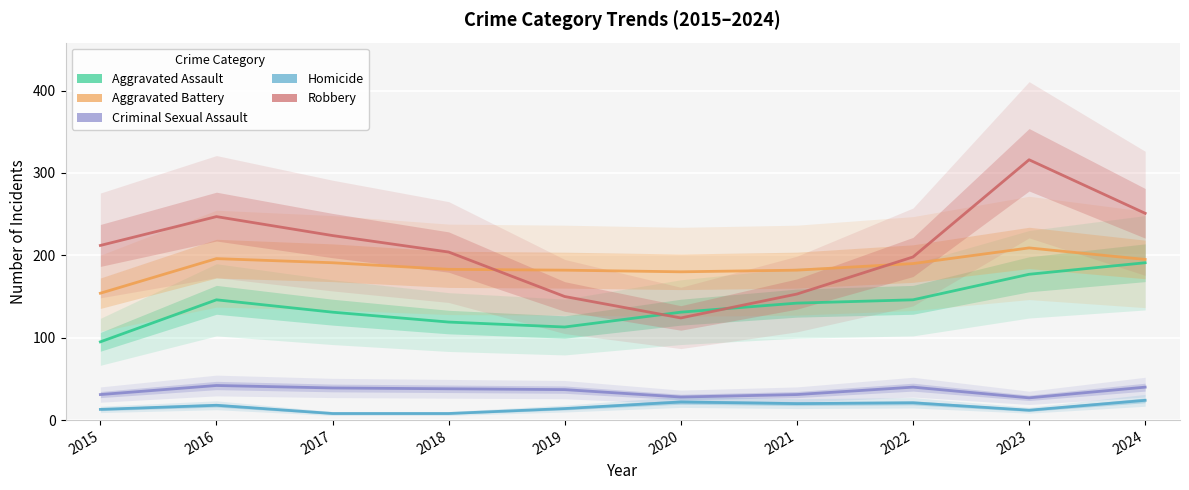

Reading right to left, extract all data points from this chart.

Aggravated Assault: 2024=191	2023=177	2022=146	2021=142	2020=131	2019=113	2018=119	2017=131	2016=146	2015=95
Aggravated Battery: 2024=195	2023=209	2022=190	2021=182	2020=180	2019=182	2018=183	2017=191	2016=196	2015=154
Criminal Sexual Assault: 2024=40	2023=27	2022=40	2021=31	2020=28	2019=37	2018=38	2017=39	2016=42	2015=31
Homicide: 2024=24	2023=12	2022=21	2021=20	2020=22	2019=14	2018=8	2017=8	2016=18	2015=13
Robbery: 2024=251	2023=316	2022=198	2021=153	2020=124	2019=150	2018=204	2017=224	2016=247	2015=212